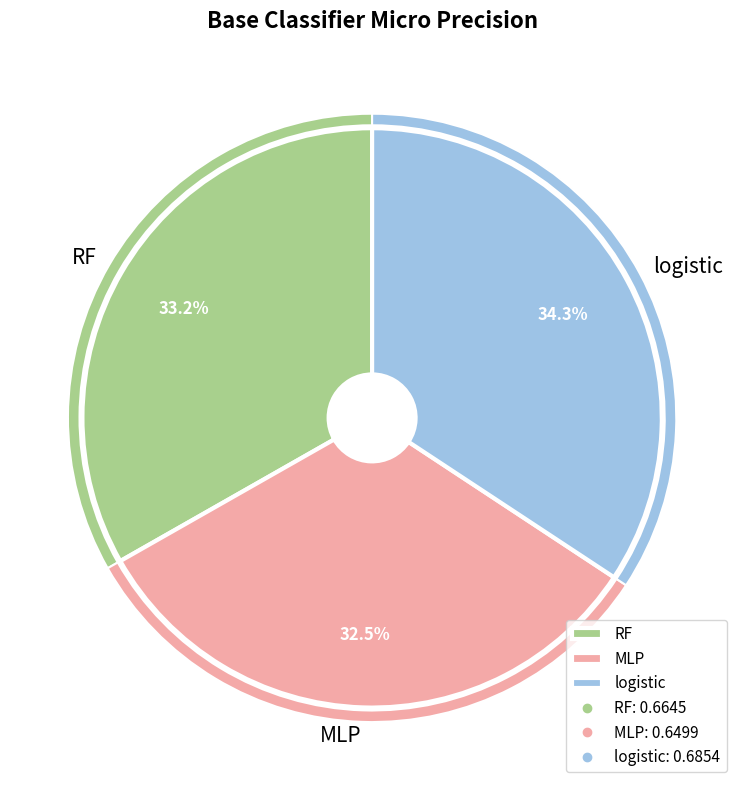

To the nearest percent, what portion does logistic represent?

34%